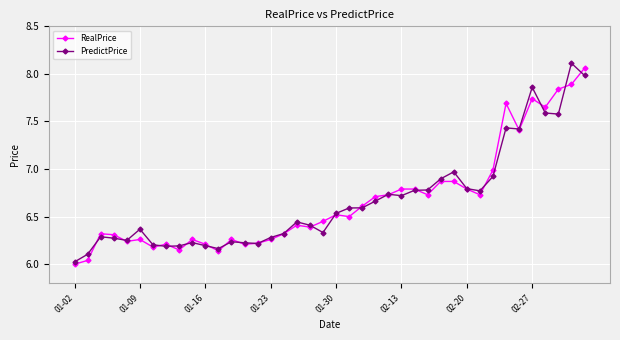

How many data points does each series have?

40